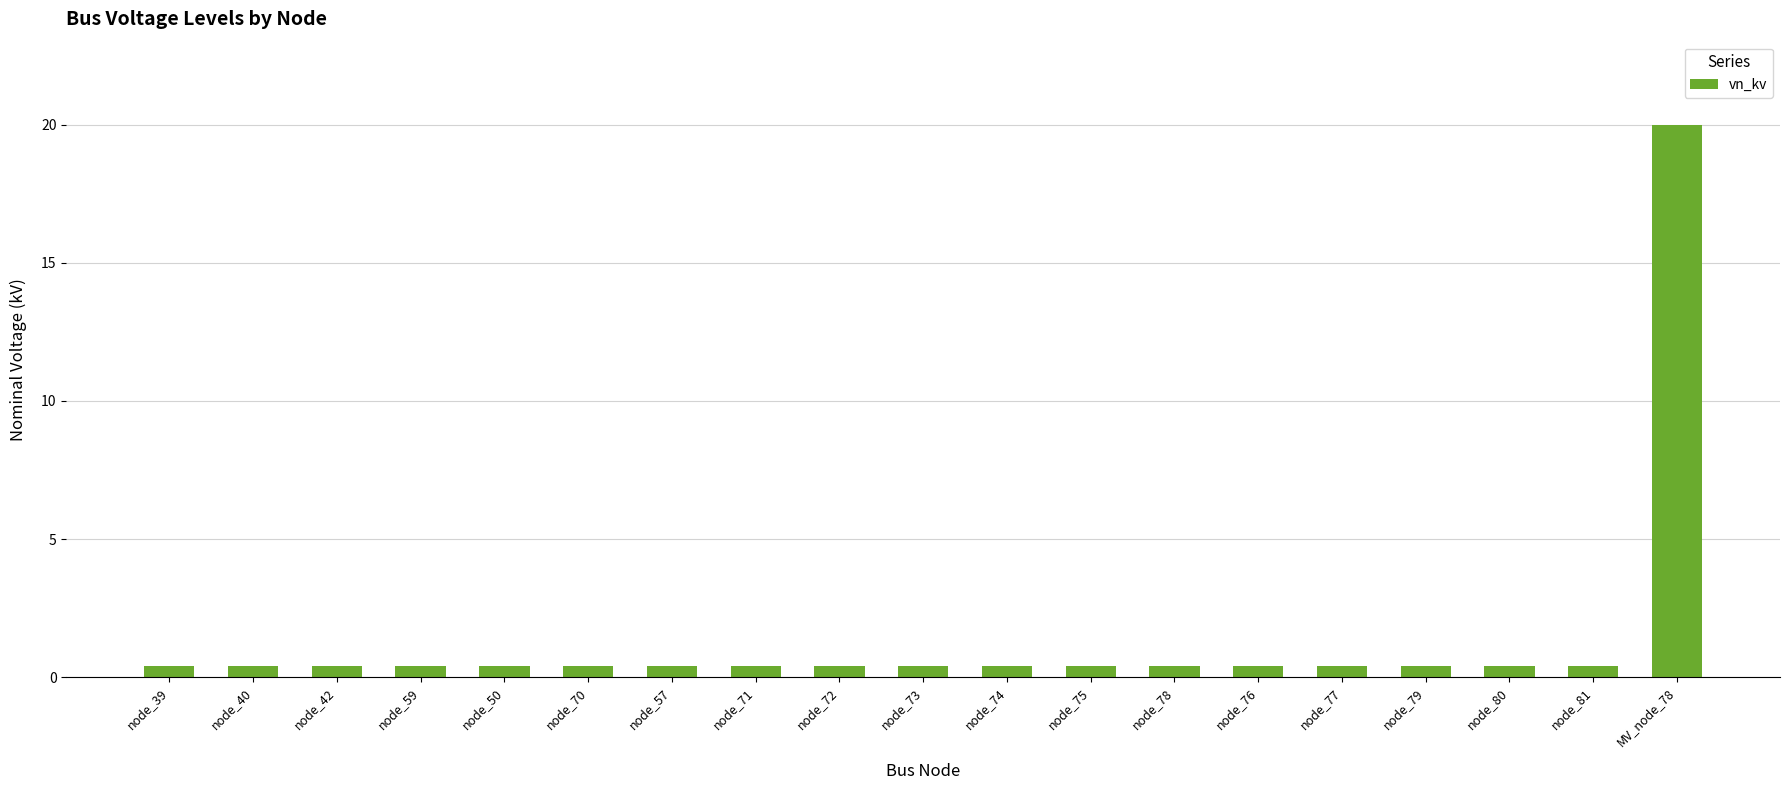

Reading left to right, extract all data points from this chart.

node_39=0.4	node_40=0.4	node_42=0.4	node_59=0.4	node_50=0.4	node_70=0.4	node_57=0.4	node_71=0.4	node_72=0.4	node_73=0.4	node_74=0.4	node_75=0.4	node_78=0.4	node_76=0.4	node_77=0.4	node_79=0.4	node_80=0.4	node_81=0.4	MV_node_78=20.0